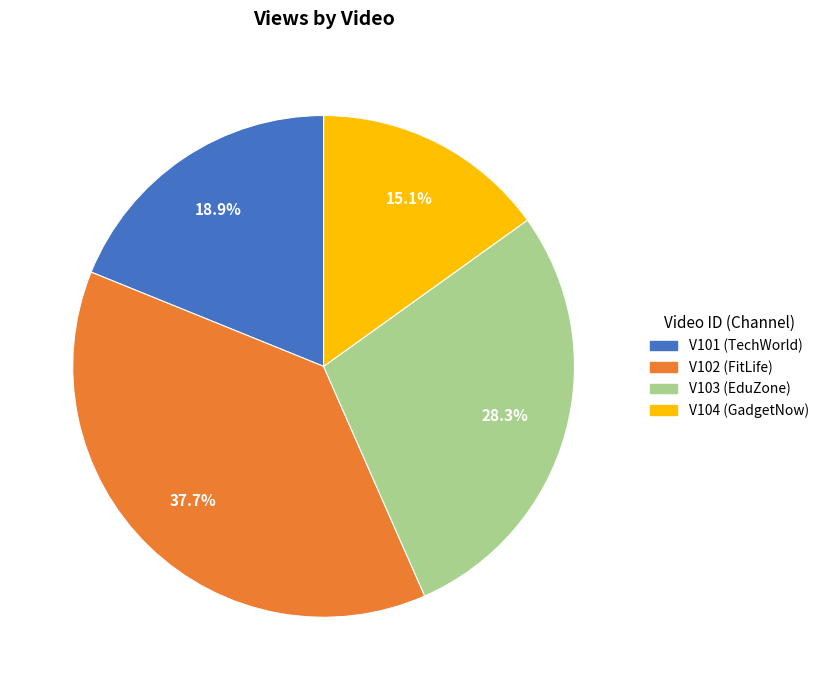

Combined, what portion of the pie is V104 and V102?

52.8%